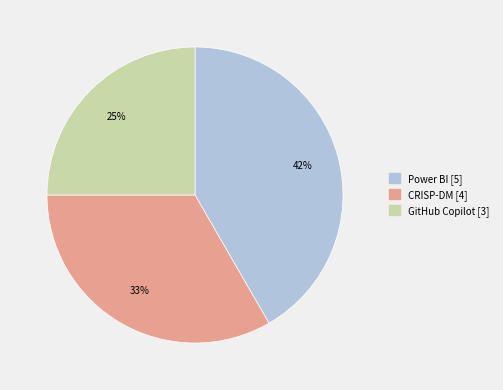

Combined, do GitHub Copilot and Power BI account for over 50%?

Yes